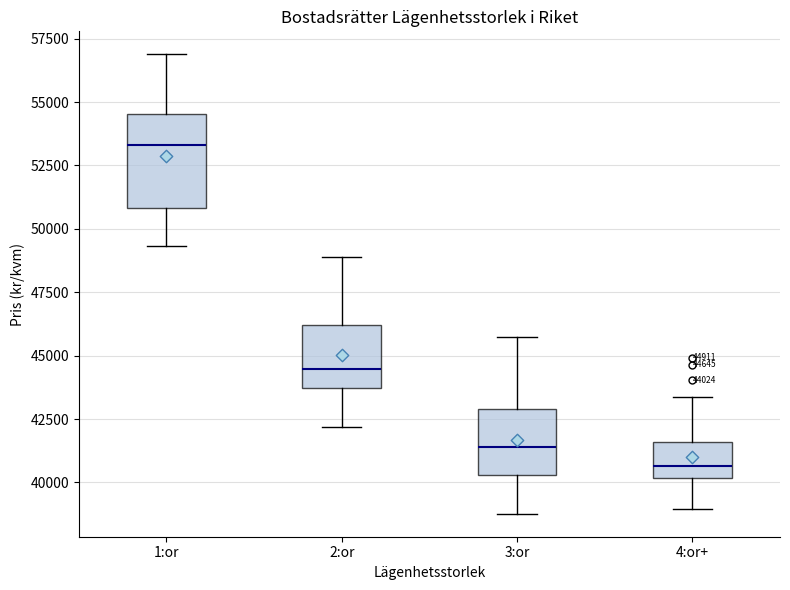

Comparing the boxes themselves (not the whiskers), which one is the tallest?

1:or